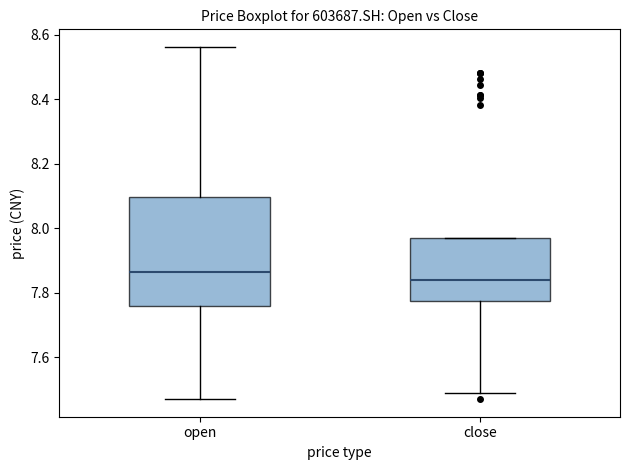

Which box has the lowest median line?

close